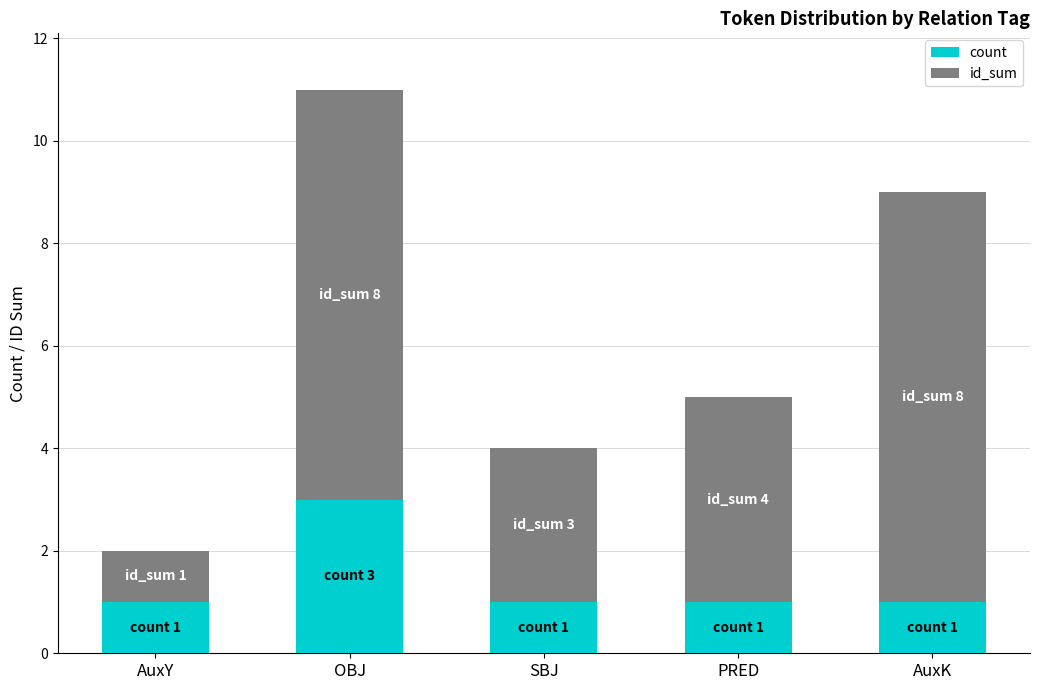

Reading left to right, what are the values for count?

1	3	1	1	1